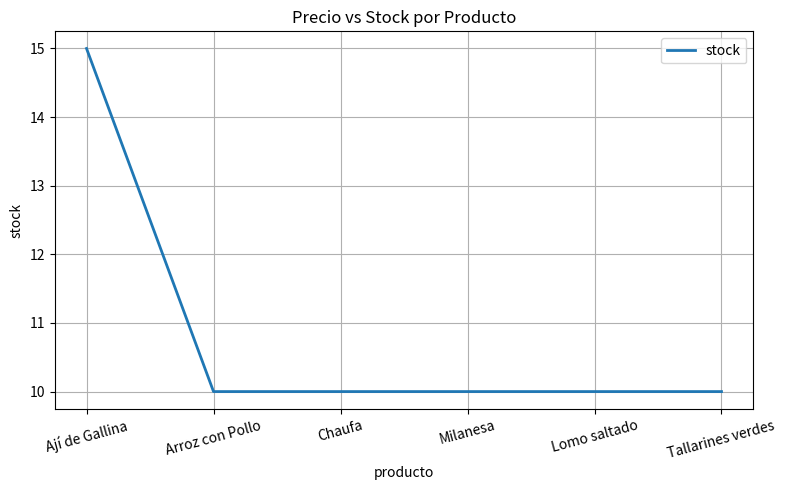

What is the greatest value displayed?

15